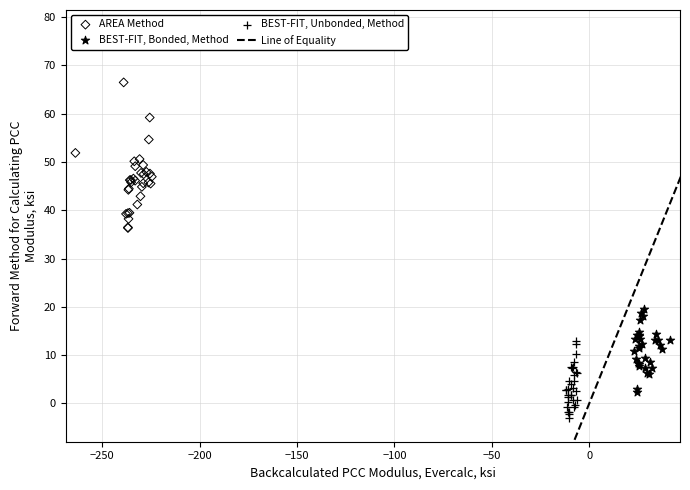

Which series contains the highest Y value?

AREA Method